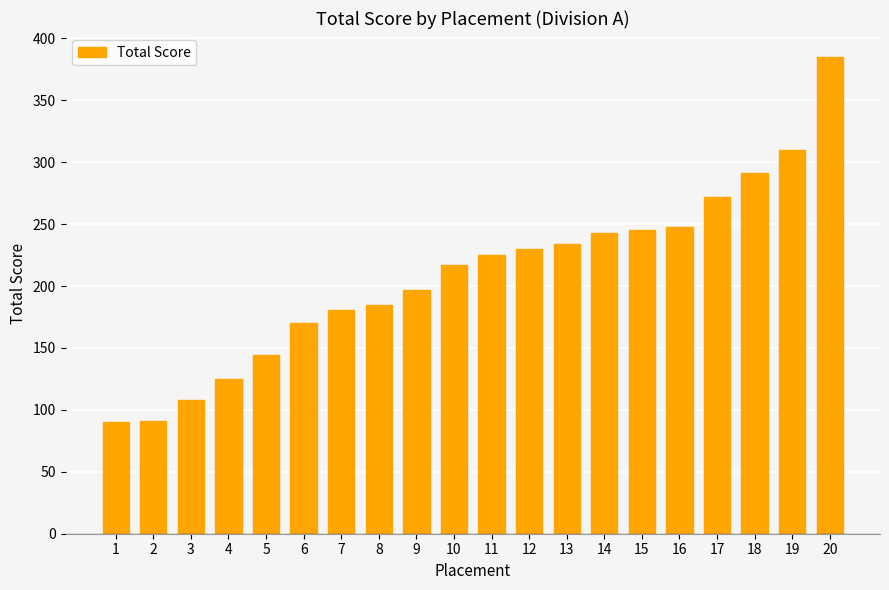

The chart shows a value of 150 at 11. True or false?

False